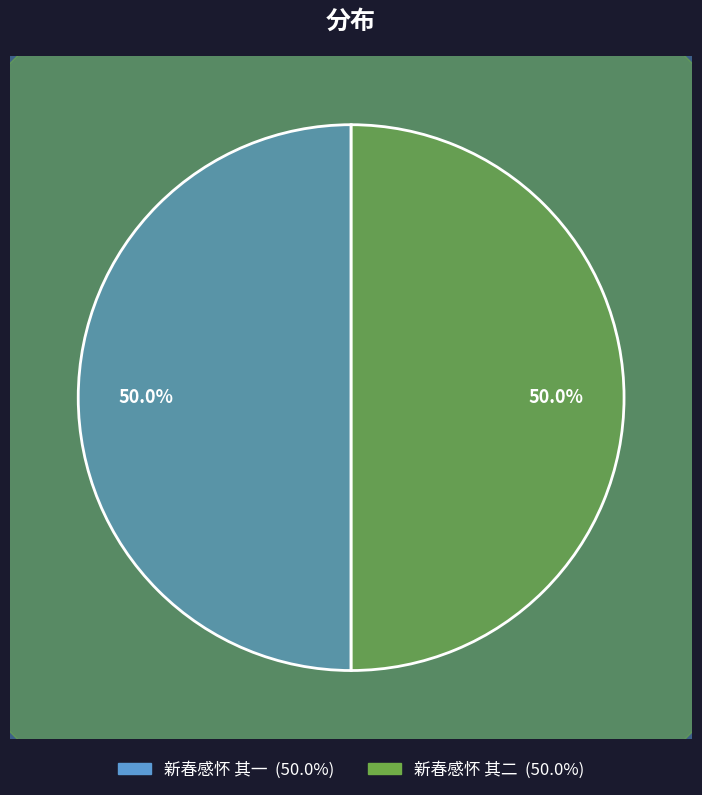

Combined, do 新春感怀 其二 and 新春感怀 其一 account for over 50%?

Yes